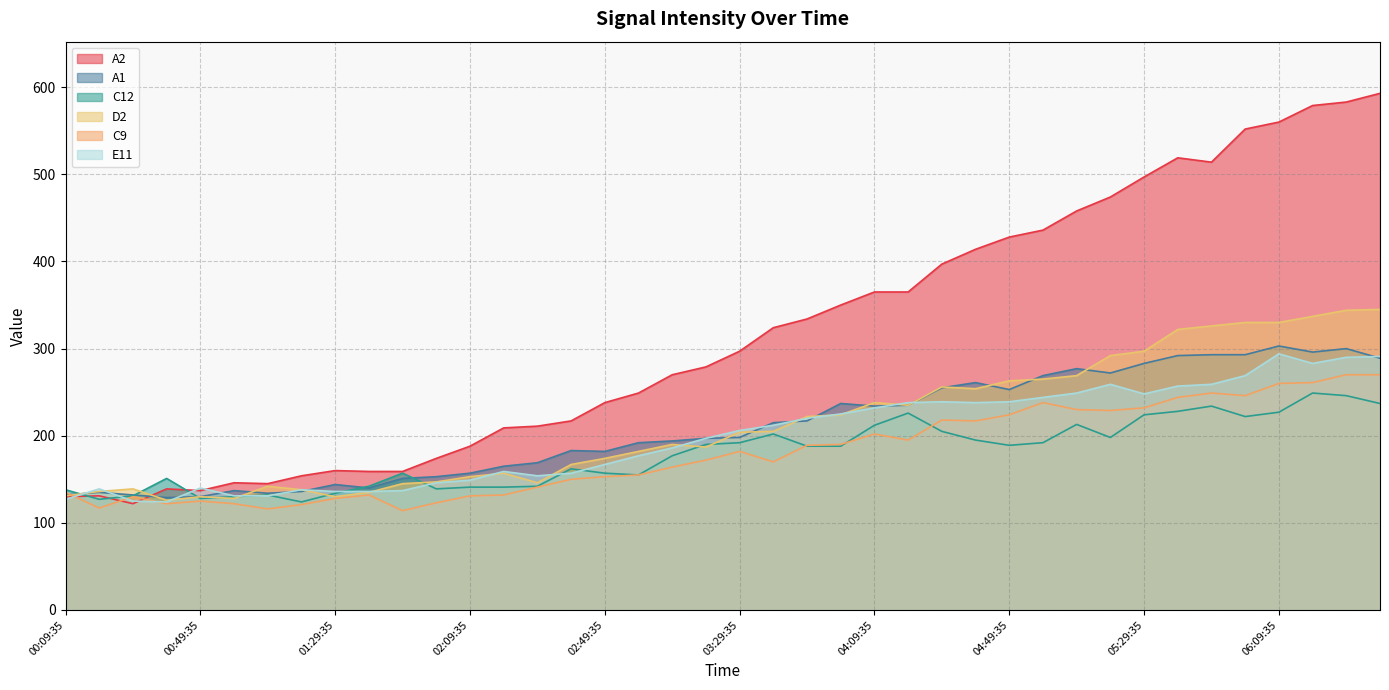

True or false: C9 has more than 0 points higher than both neighbors.

True